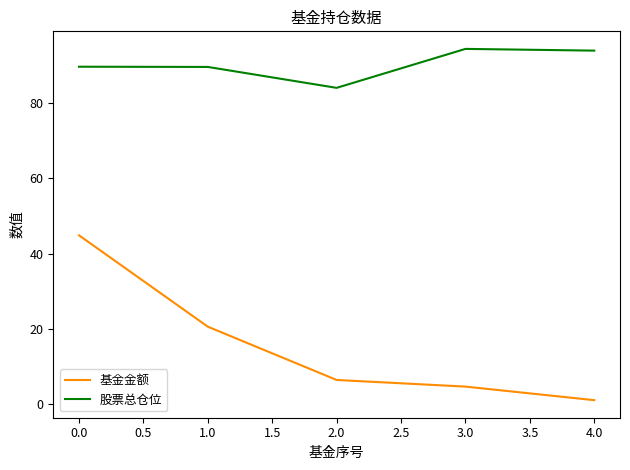

What is the maximum value shown in the chart?

94.4